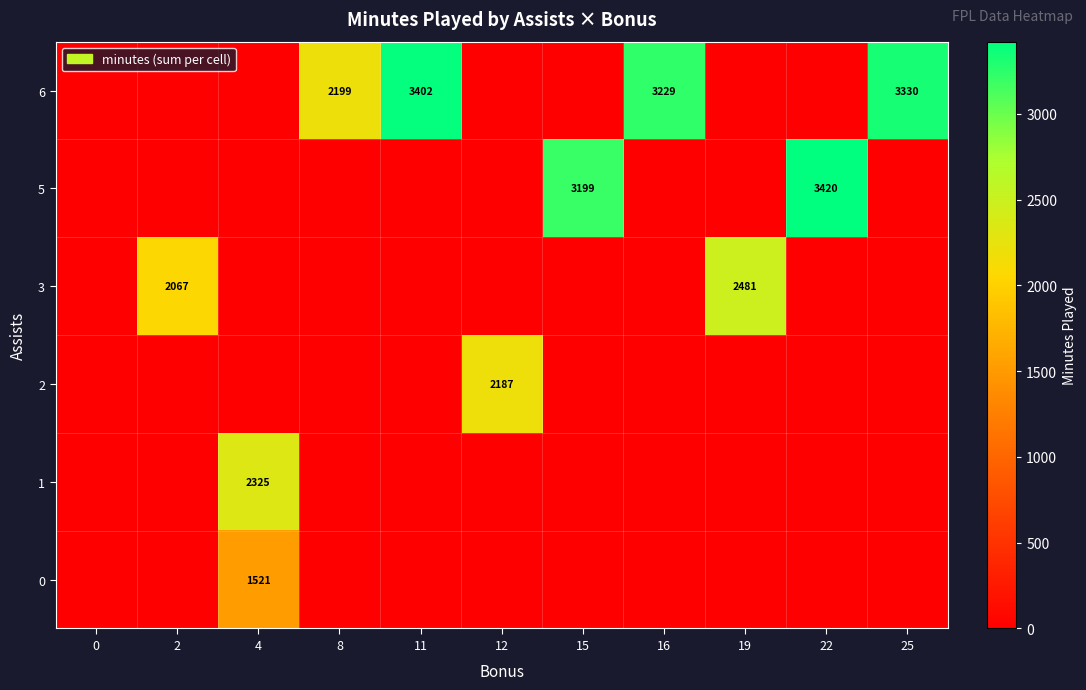

At which category is the sum across all series the highest?

4